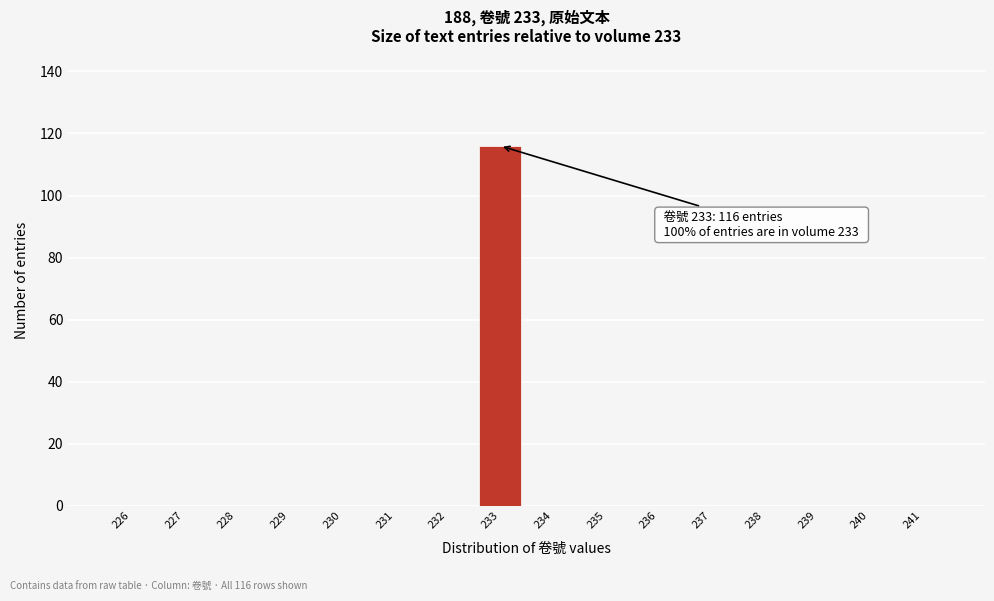

Reading left to right, what are all the values shown in this chart?

226=0	227=0	228=0	229=0	230=0	231=0	232=0	233=116	234=0	235=0	236=0	237=0	238=0	239=0	240=0	241=0